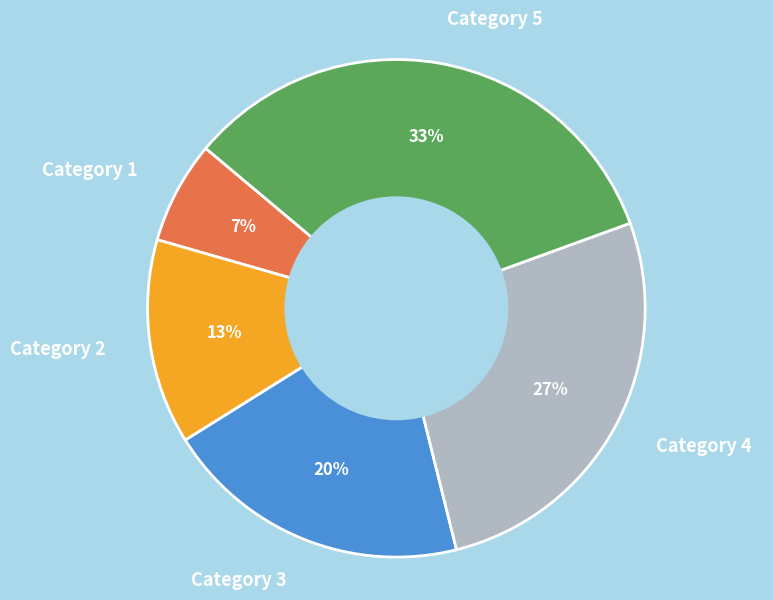

Is Category 1 the majority of the pie?

No